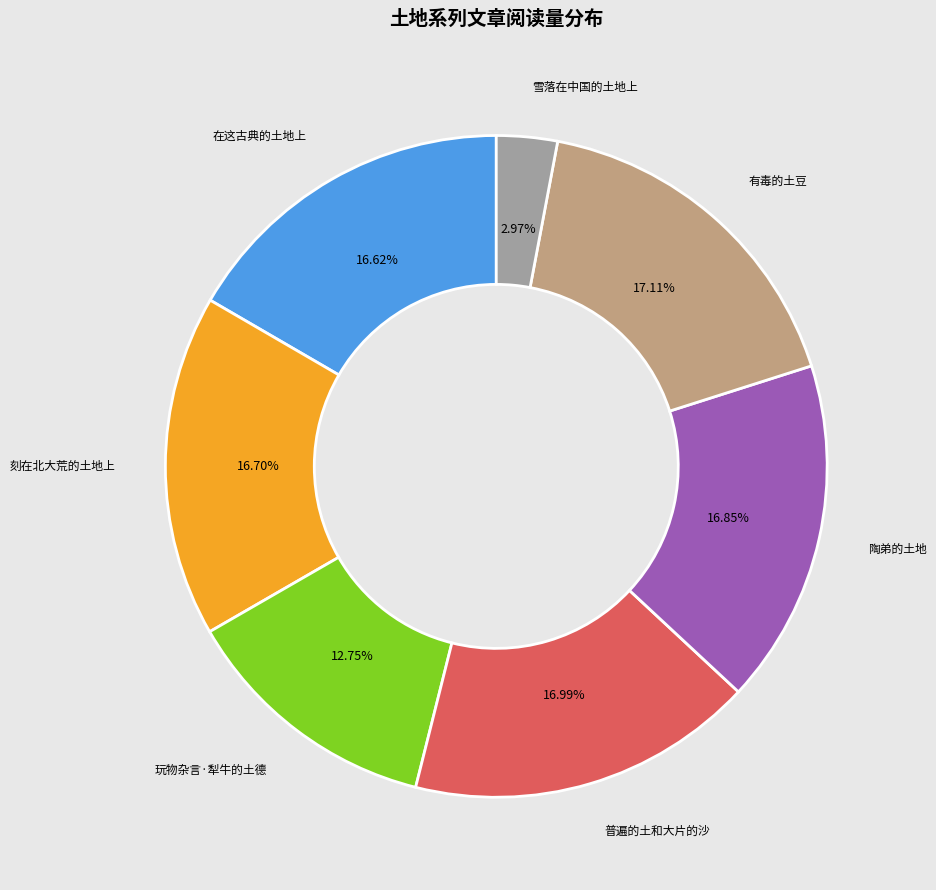

Combined, do 玩物杂言·犁牛的土德 and 有毒的土豆 account for over 50%?

No